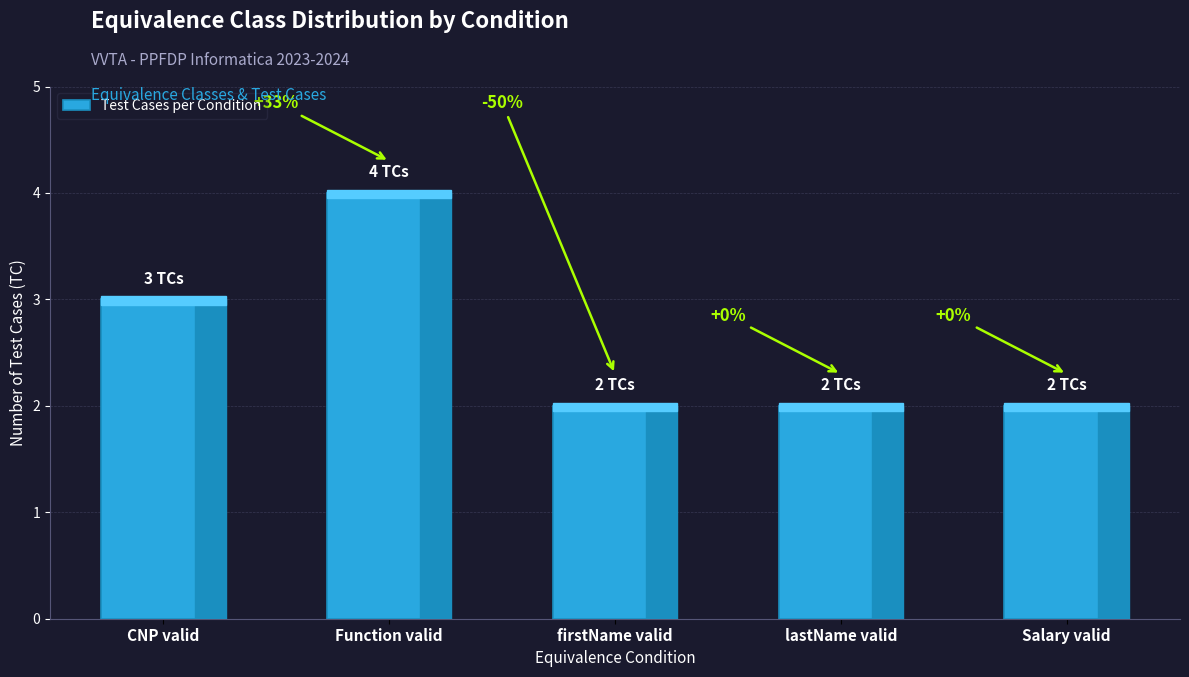

What is the sum of the values at lastName valid and CNP valid?

5